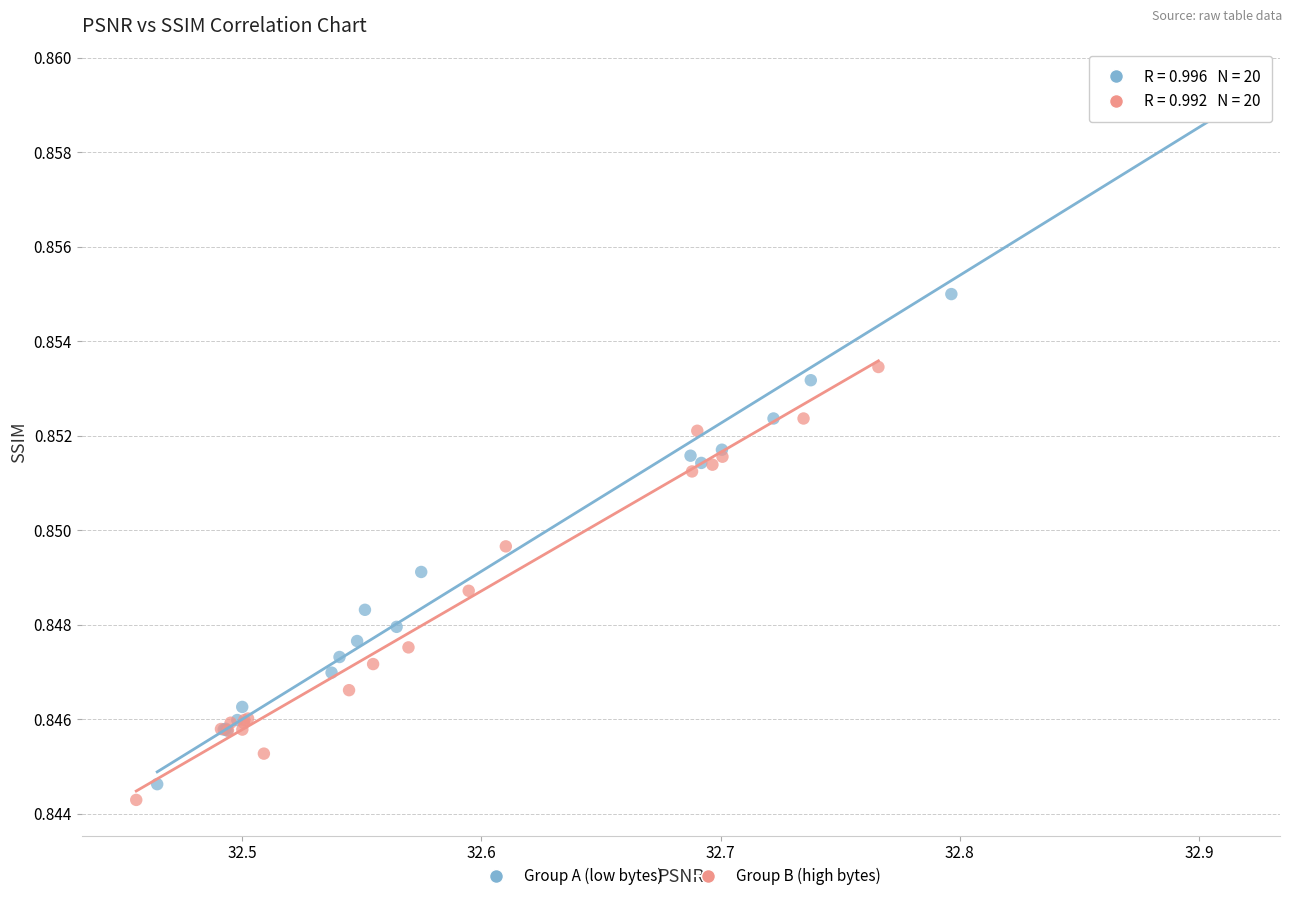

Which series contains the highest Y value?

Group A (low bytes)